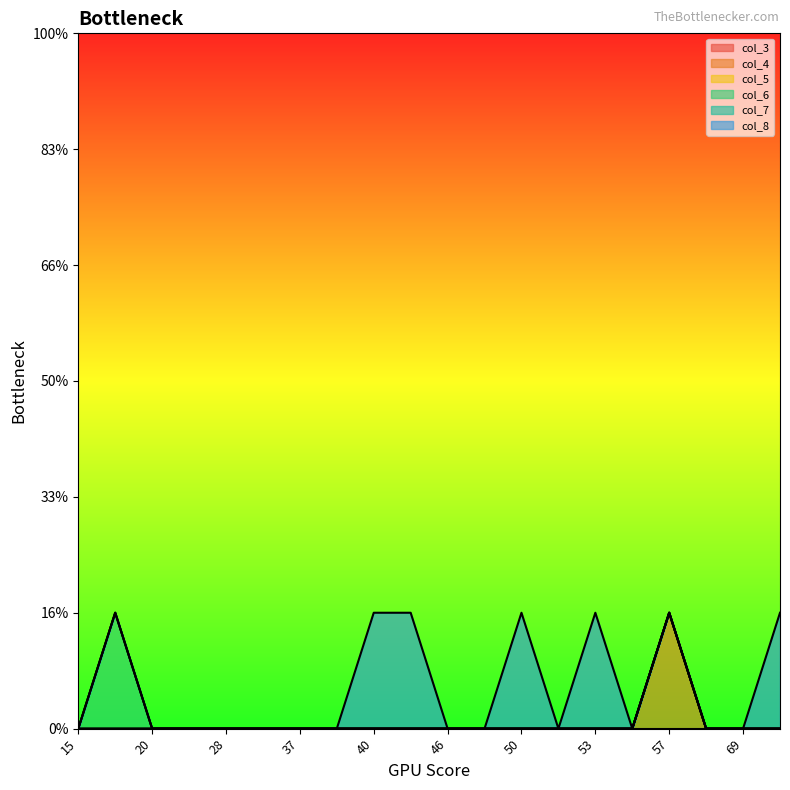

At which label is col_4 closest to 0?

15